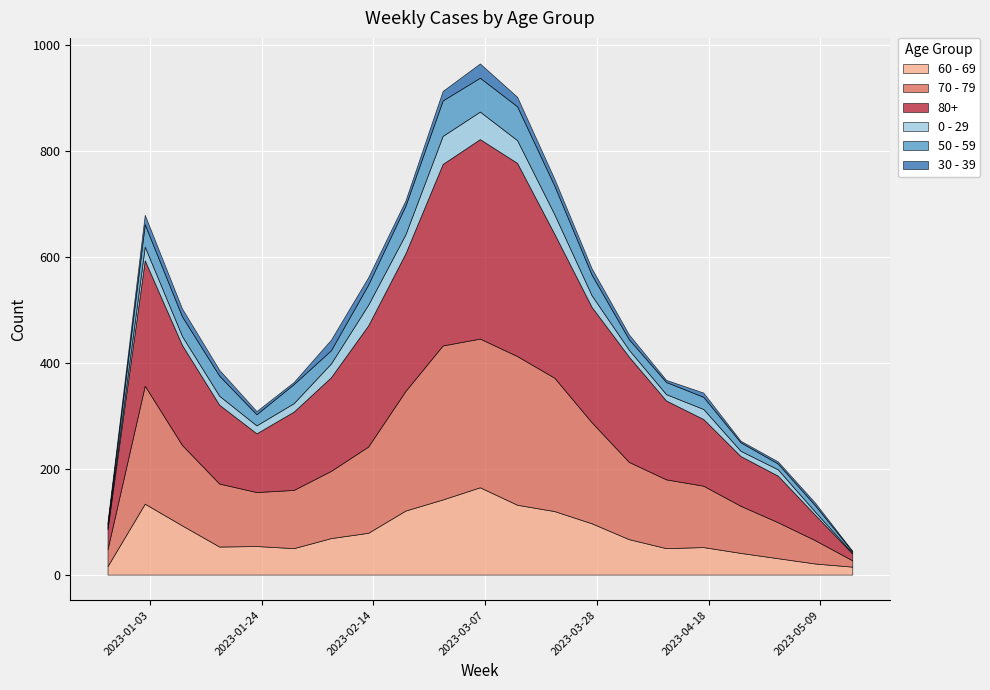

Which series changed the most between 2023-03-20 and 2023-04-03?

70 - 79